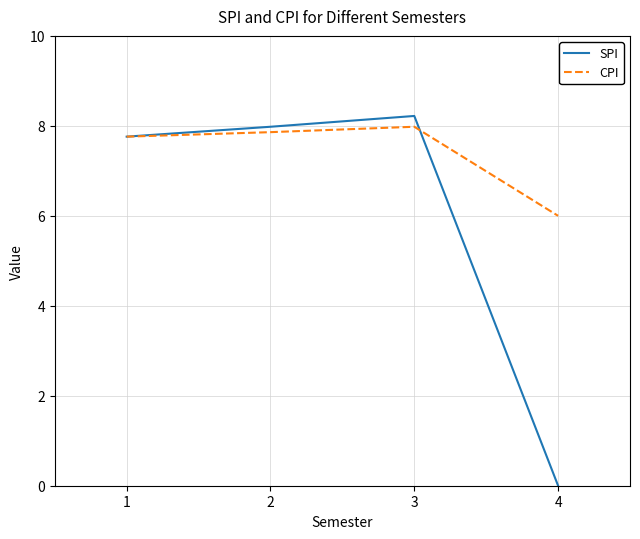

What is the difference between the SPI values at 3 and 4?

8.2